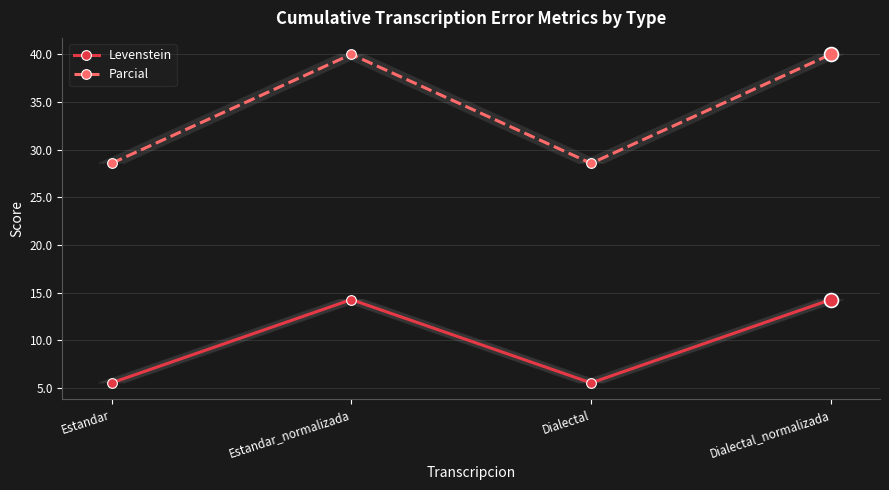

What is the spread (max minus min) of values at Dialectal_normalizada?

25.7